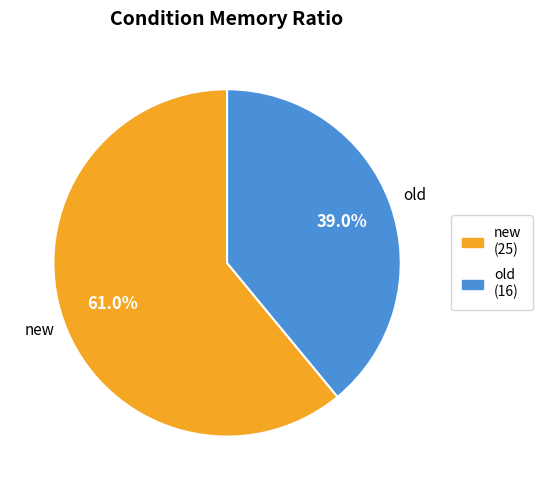

What percentage is the new slice, to the nearest percent?

61%